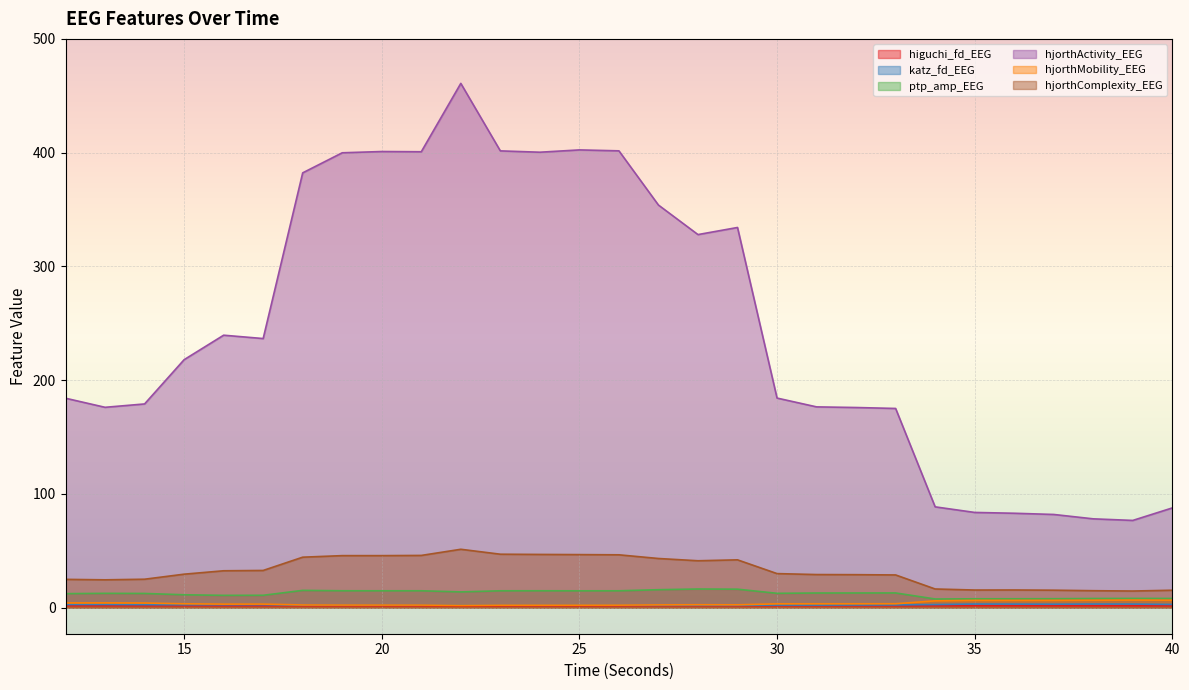

What is the smallest value displayed?

1.5